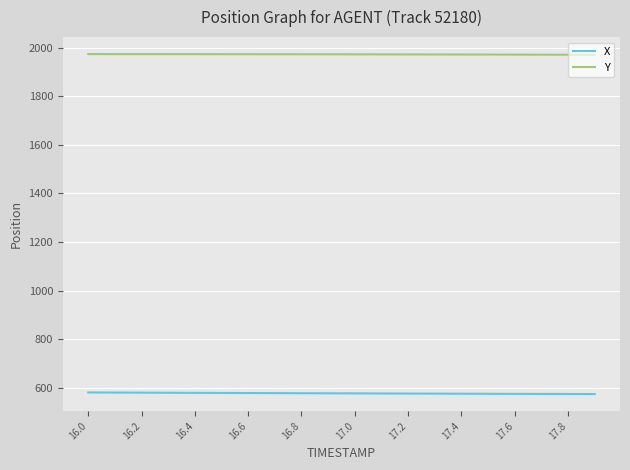

How many distinct data groups are displayed?

2